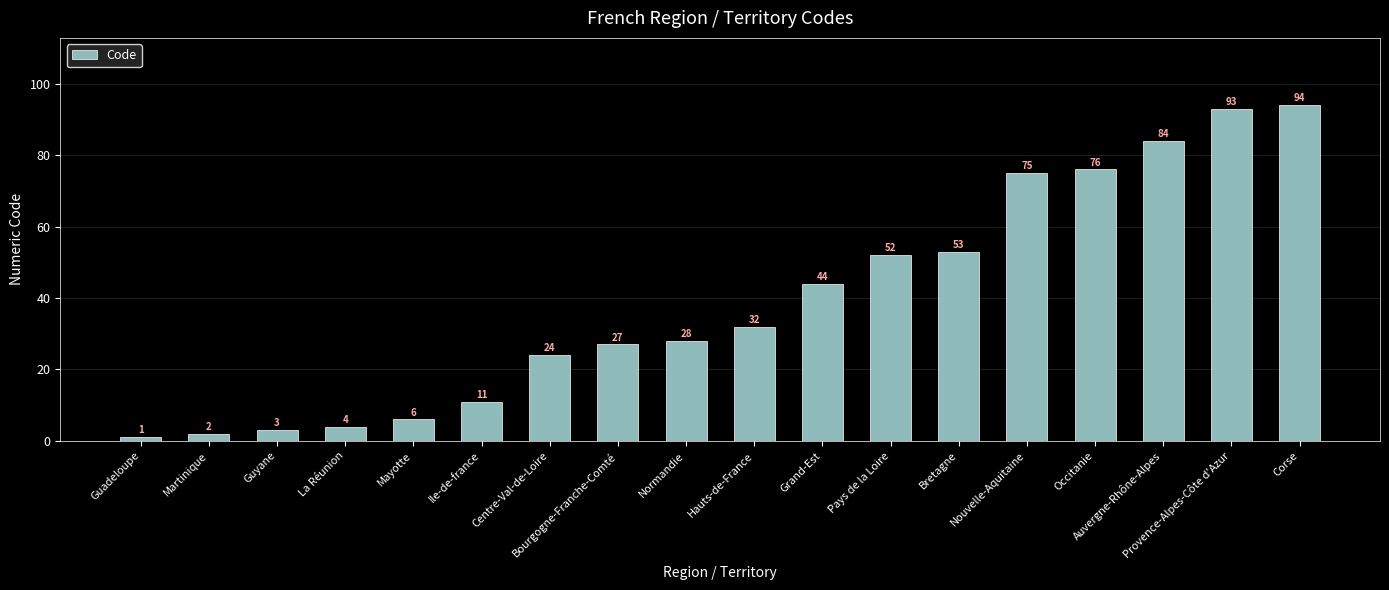

Are the bars horizontal?

No